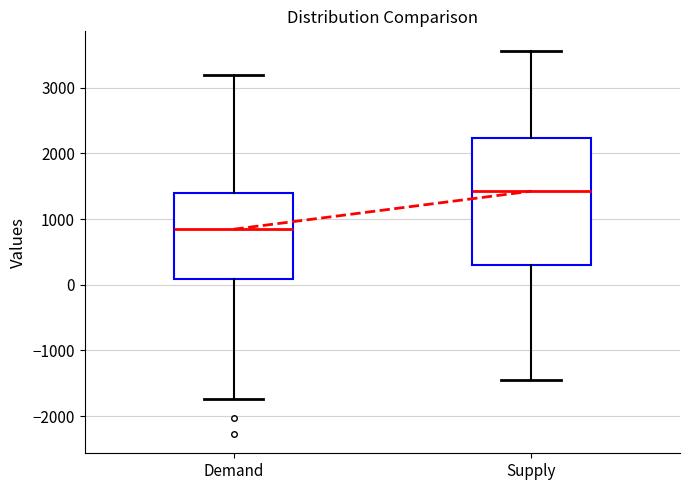

Reading left to right, transcribe this box plot: for each box, give where its median line is, the range the box spans, and where its two whiskers end, as read against the y-axis. The values are not printed on the chart, so give them approximately, as read against the axis.

Demand: median 800, box 100 to 1400, whiskers -1700 to 3200
Supply: median 1400, box 300 to 2200, whiskers -1400 to 3600